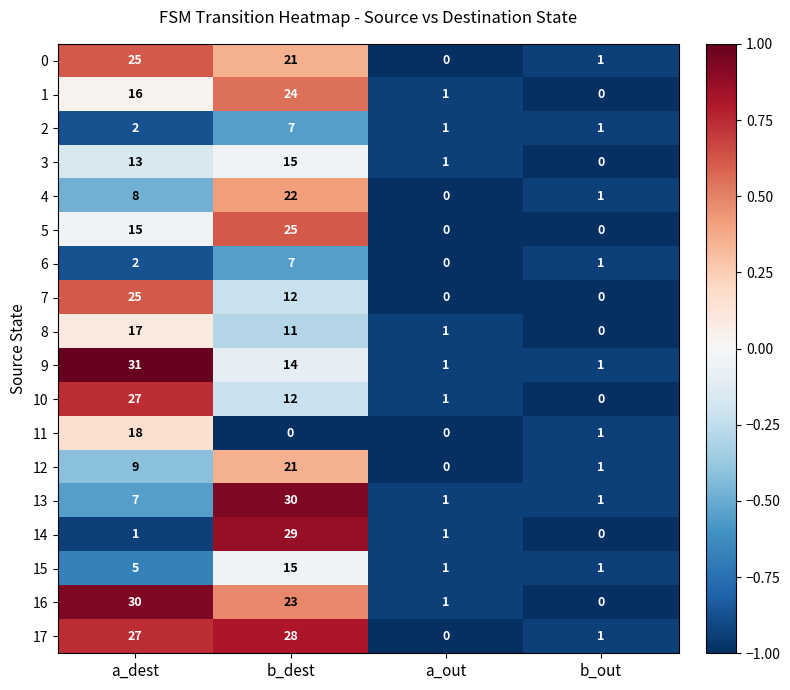

Where is 9 nearest to the value 16?

b_dest